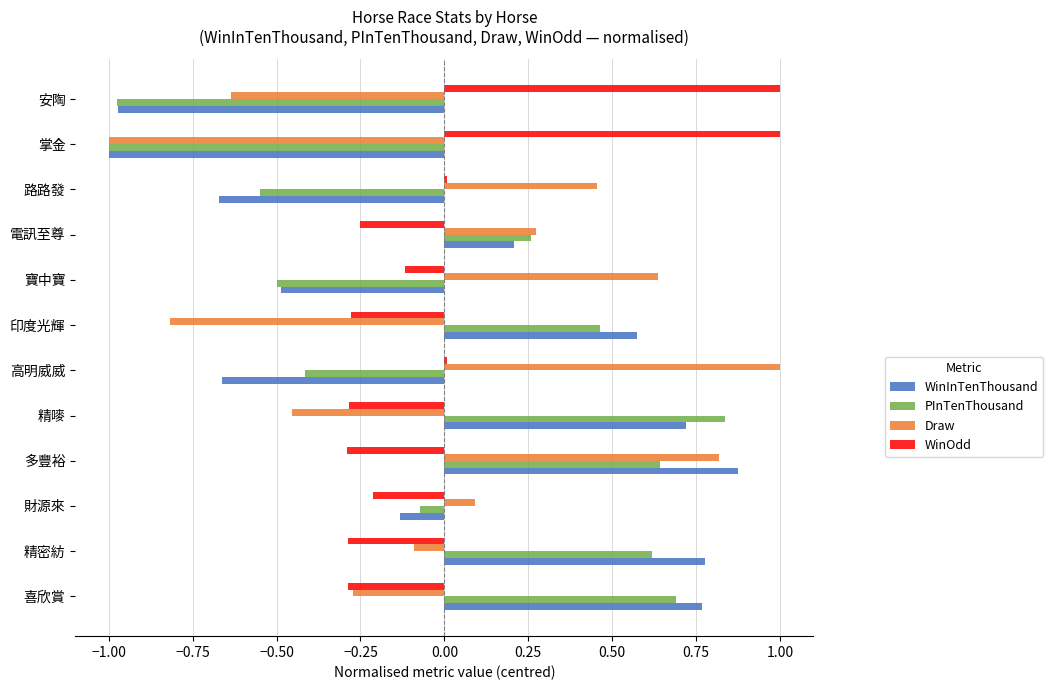

What is the difference between the highest and lowest values at 安陶?

2.0